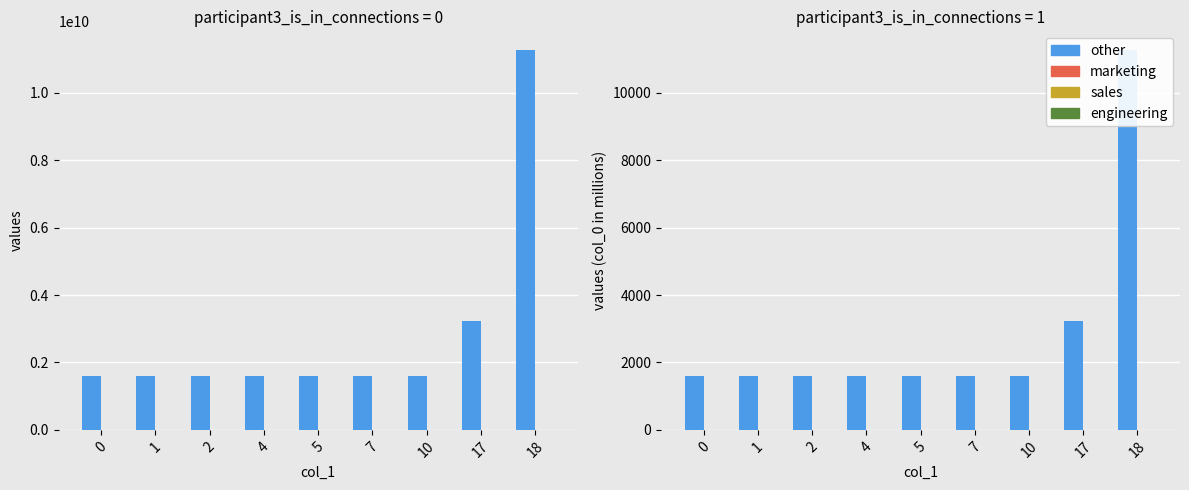

Reading left to right, what are all the values shown in this chart?

col_0: 1603.8	1608.1	1608.1	1608.2	1608.2	1608.2	1608.2	3224.6	11266.0
col_2: 0.0	0.0	0.0	0.0	0.0	0.0	0.0	0.0	2.0